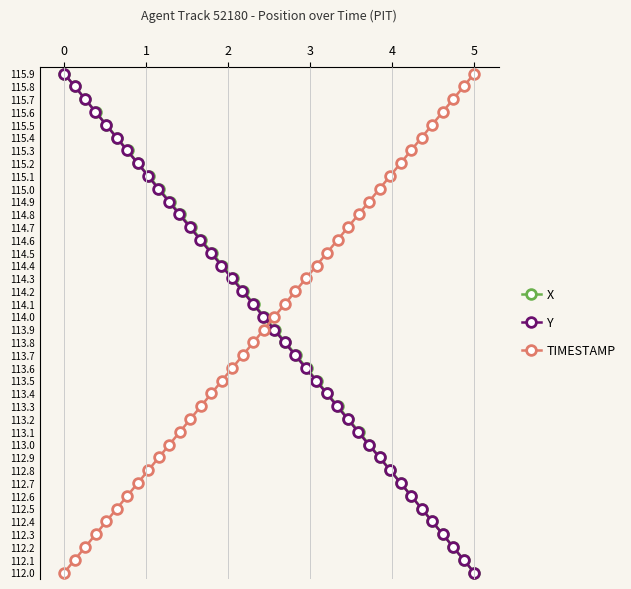

What is the difference between the maximum and second lowest values in the X series?

38